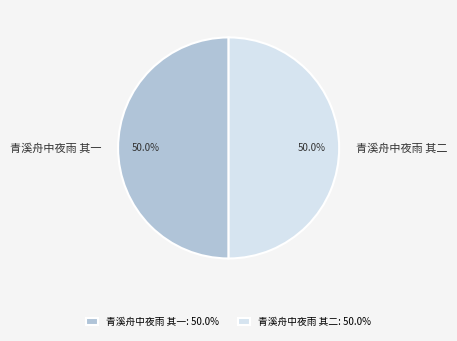

How many segments does this pie chart have?

2